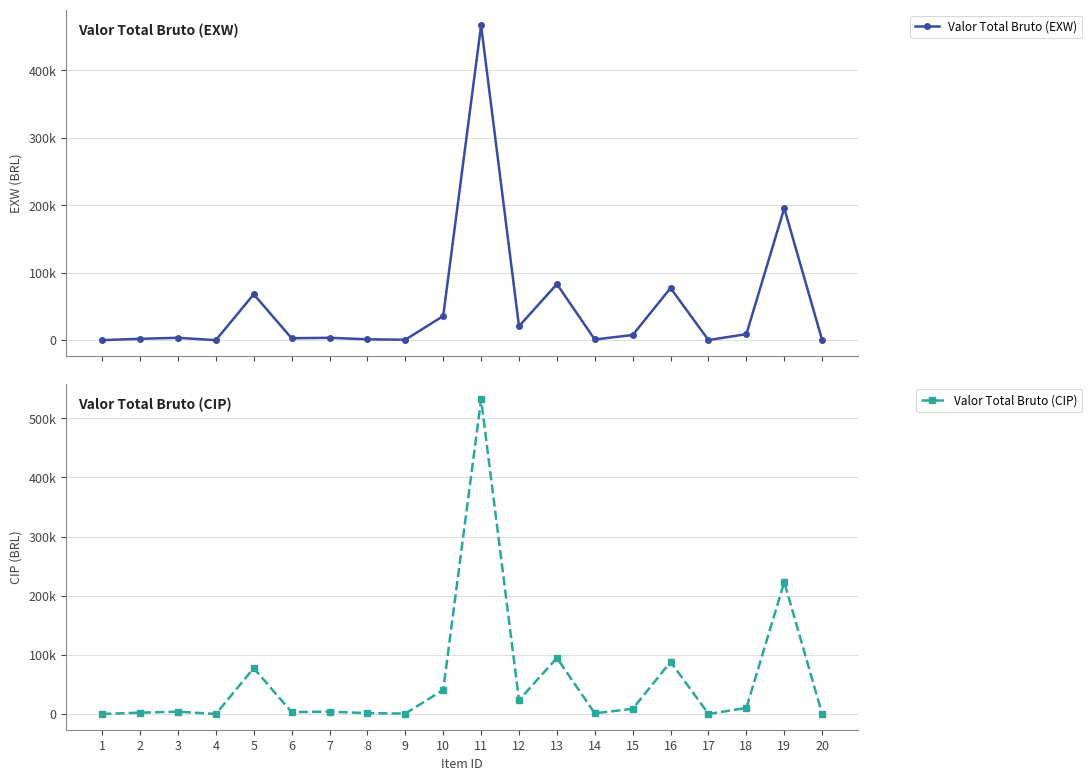

What is the value of the Valor Total Bruto (CIP) point at the 18th from the left?

10146.0